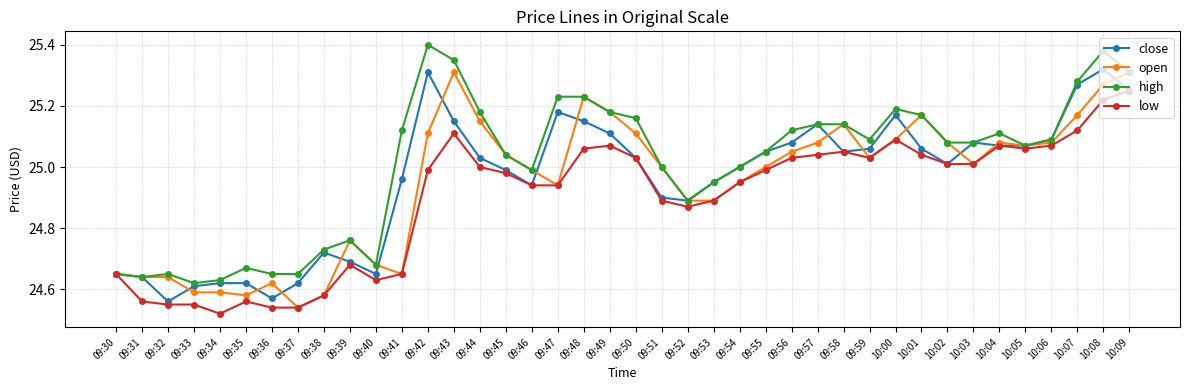

Which category has the highest value in the low series?

10:09